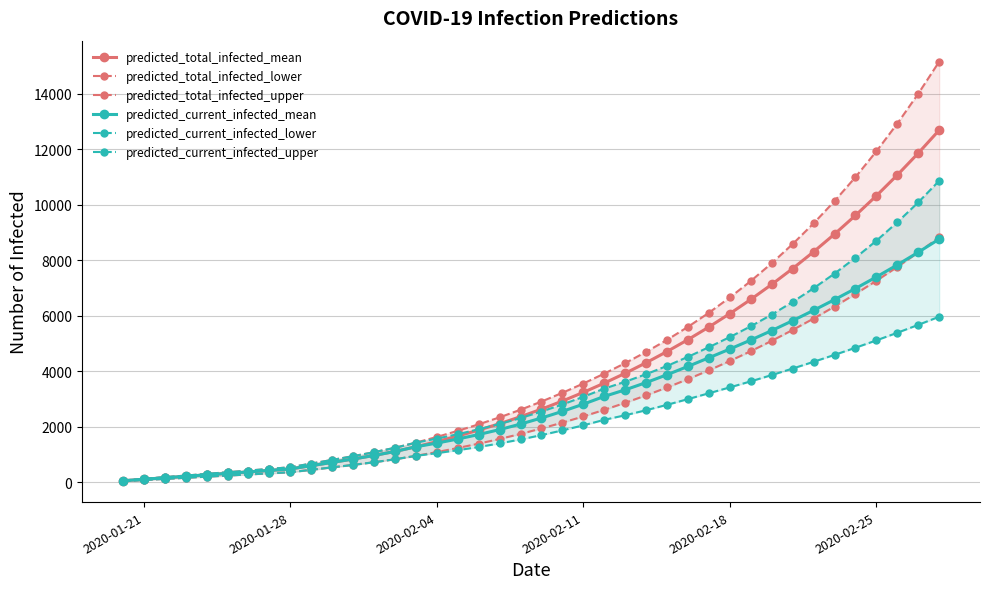

What is the difference between the maximum and minimum values in the predicted_total_infected_upper series?

15098